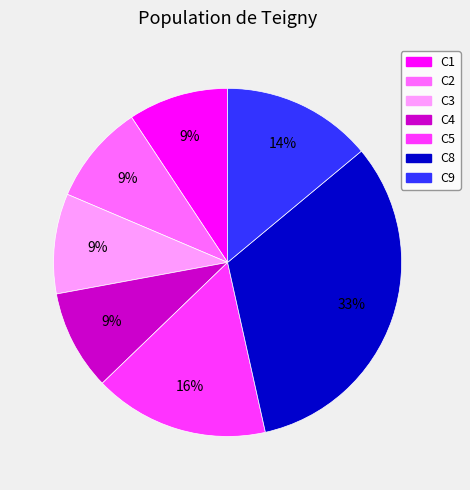

Does C8 account for over 50% of the chart?

No